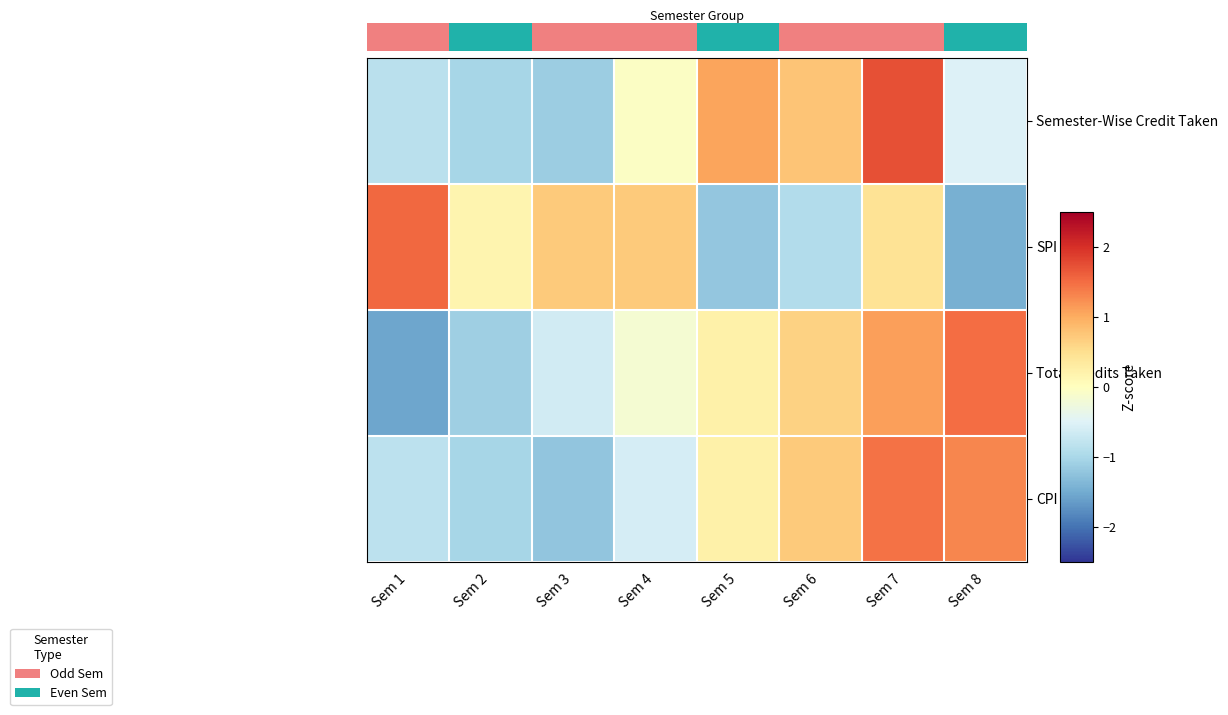

At Sem 4, list the series in order from smallest to largest.

CPI, Total Credits Taken, Semester-Wise Credit Taken, SPI